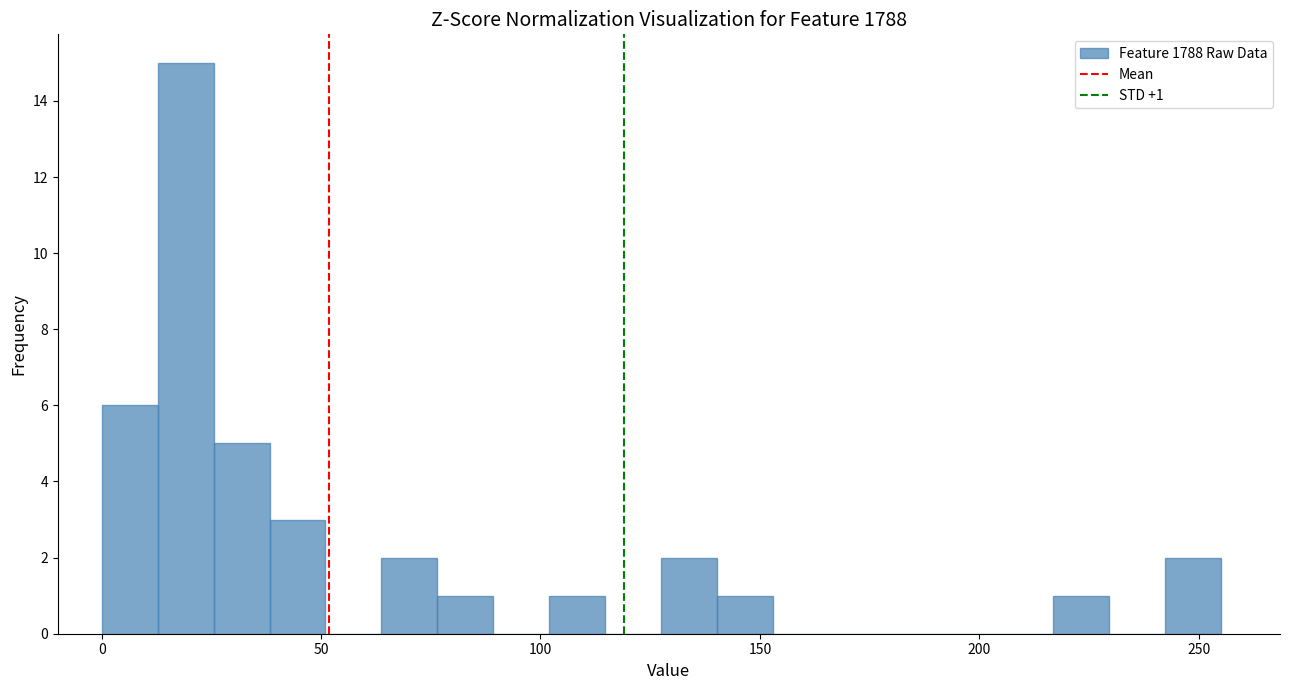

Around what value on the x-axis is the tallest bar? Give the approximate position of its centre, as read against the axis.

20